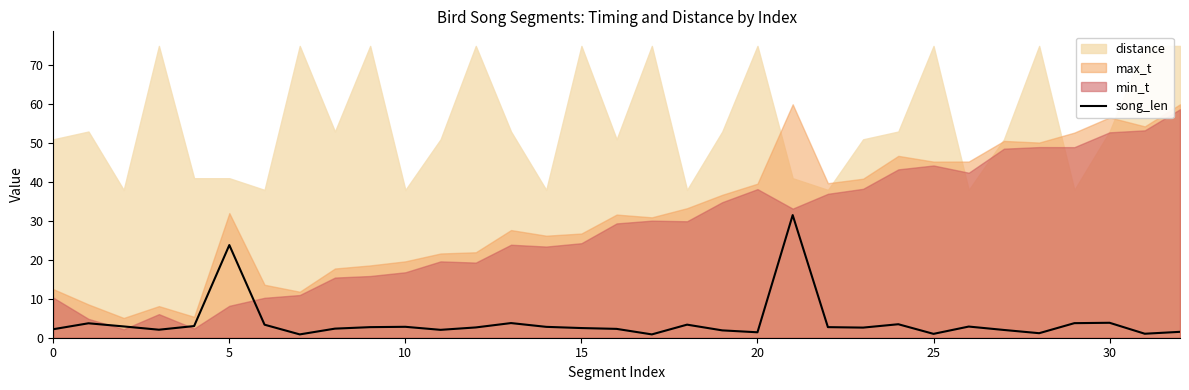

How many values exceed 2?

24